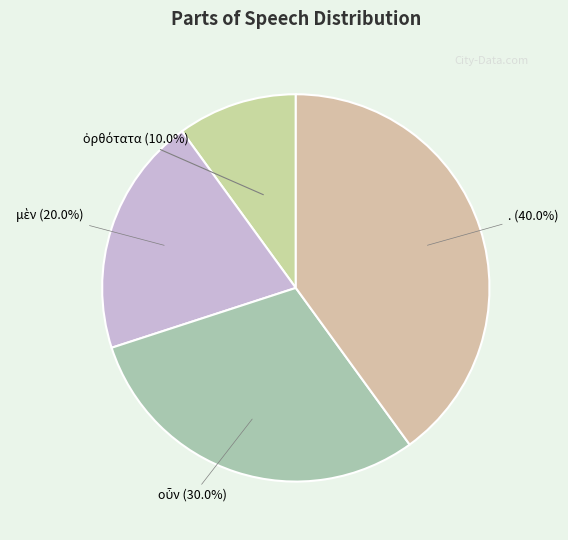

Which slice is the largest?

.